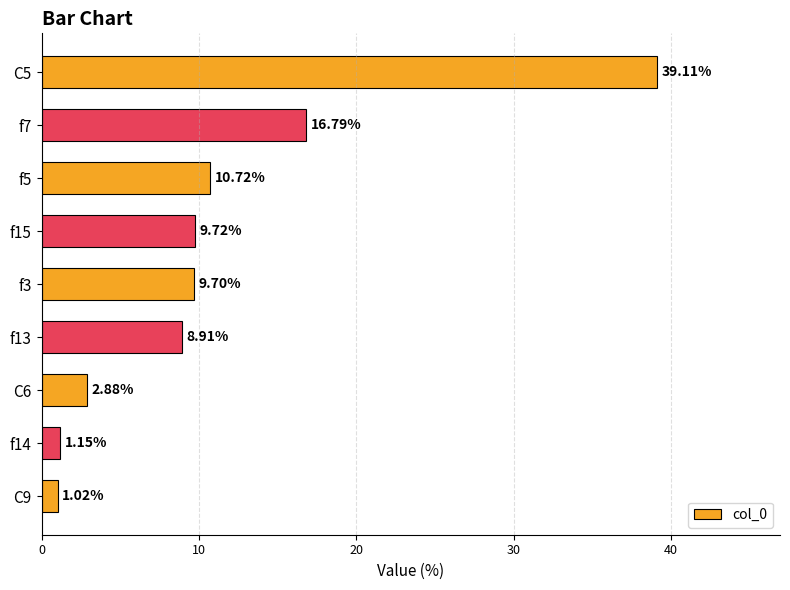

At which category does the chart reach its minimum across all series?

C9